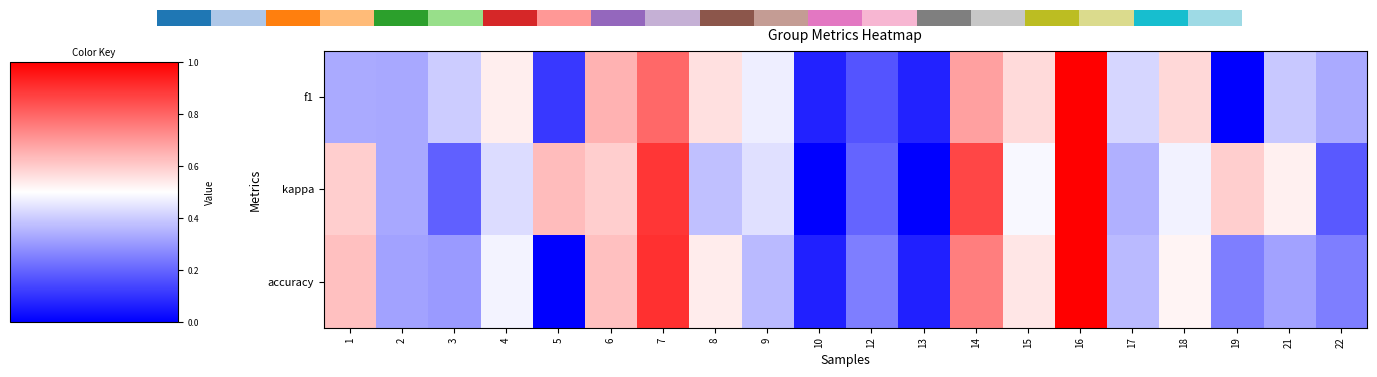

What is the difference between the maximum and second lowest values in the f1 series?

0.9